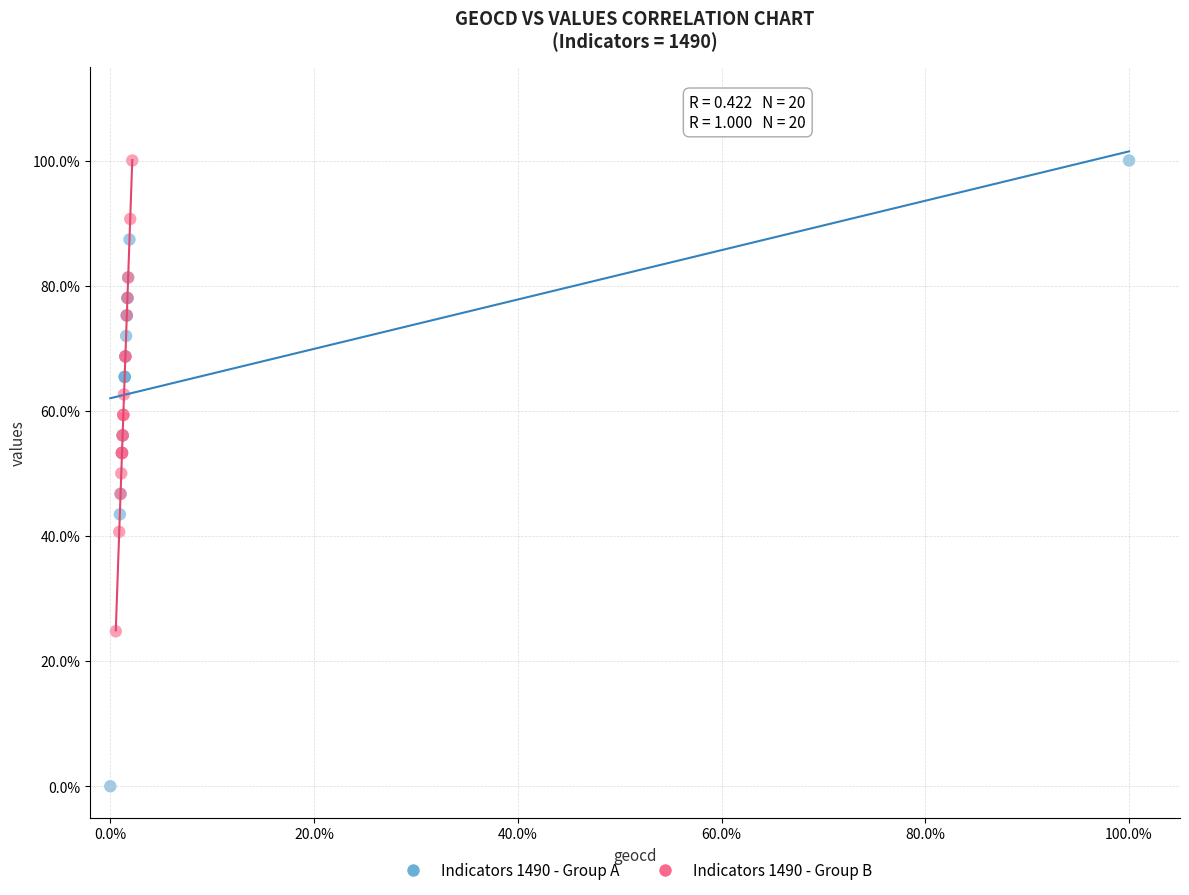

Which series has the widest spread of Y values?

Indicators 1490 - Group A